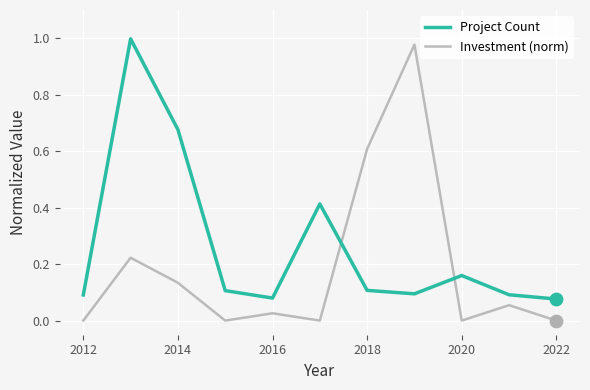

Which series has the widest spread of values?

Investment (norm)